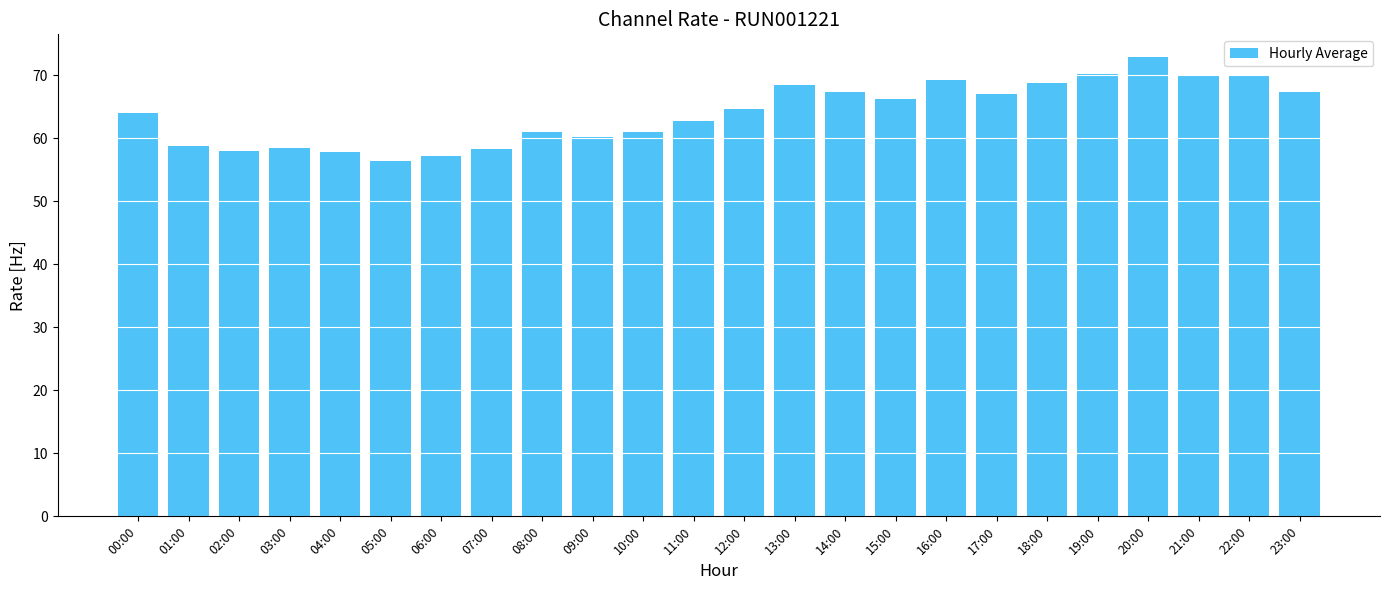

What is the label of the 9th bar from the left?

08:00